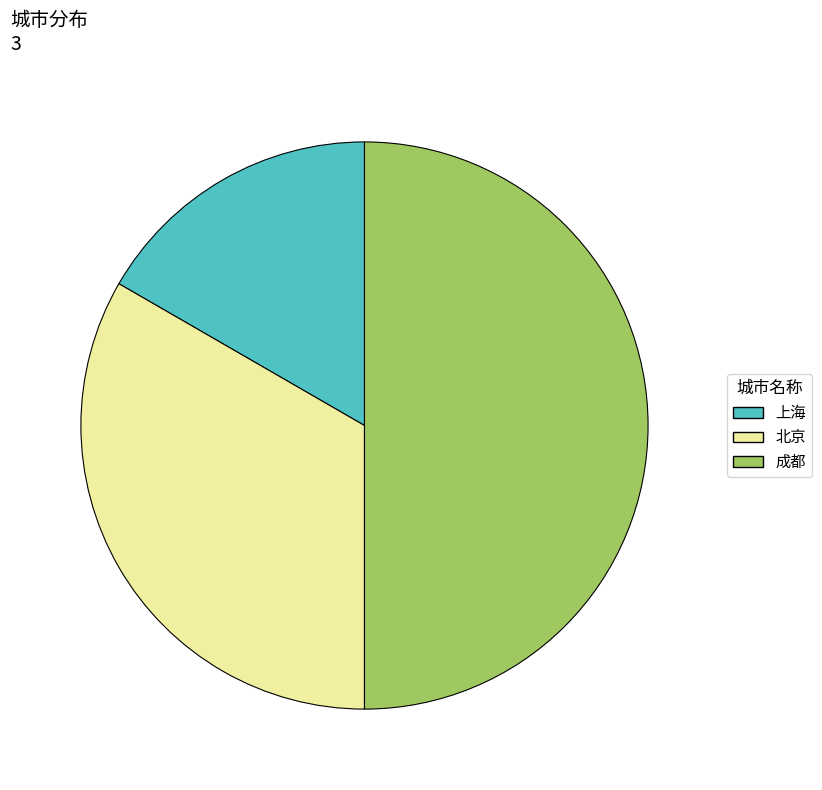

What is the largest slice in the pie chart?

成都